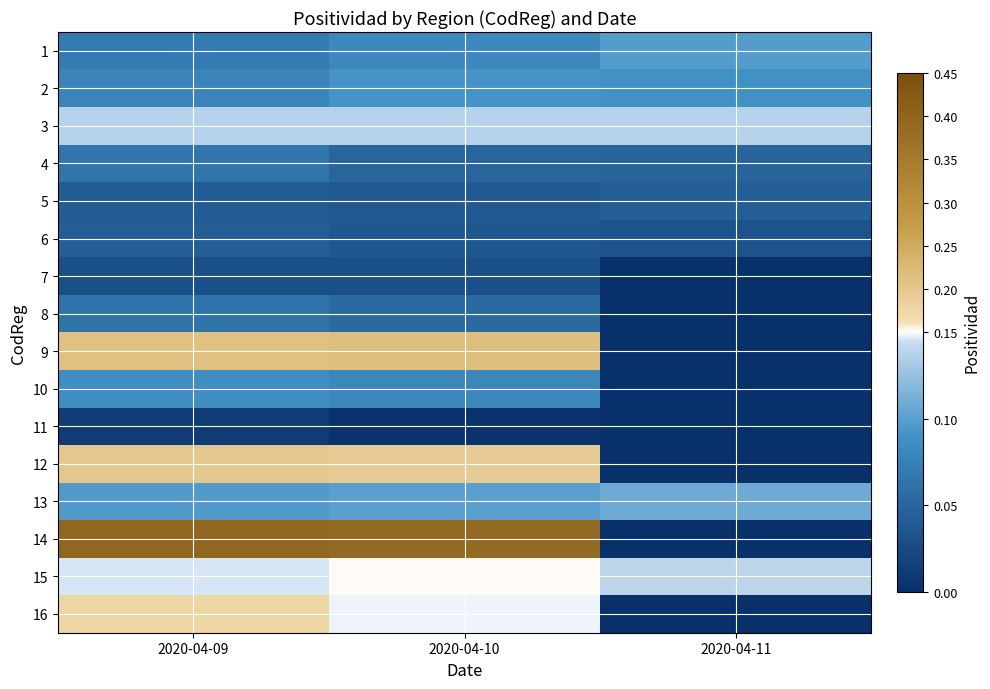

What is the spread (max minus min) of values at 2020-04-10?

0.4